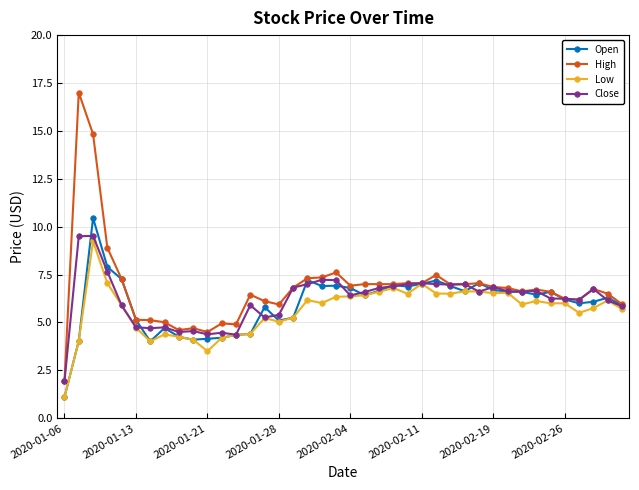

Which series has the widest spread of values?

High